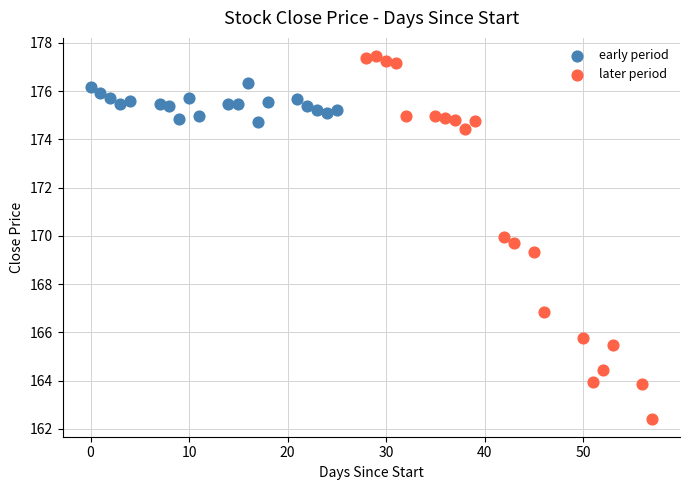

Which series contains the lowest Y value?

later period